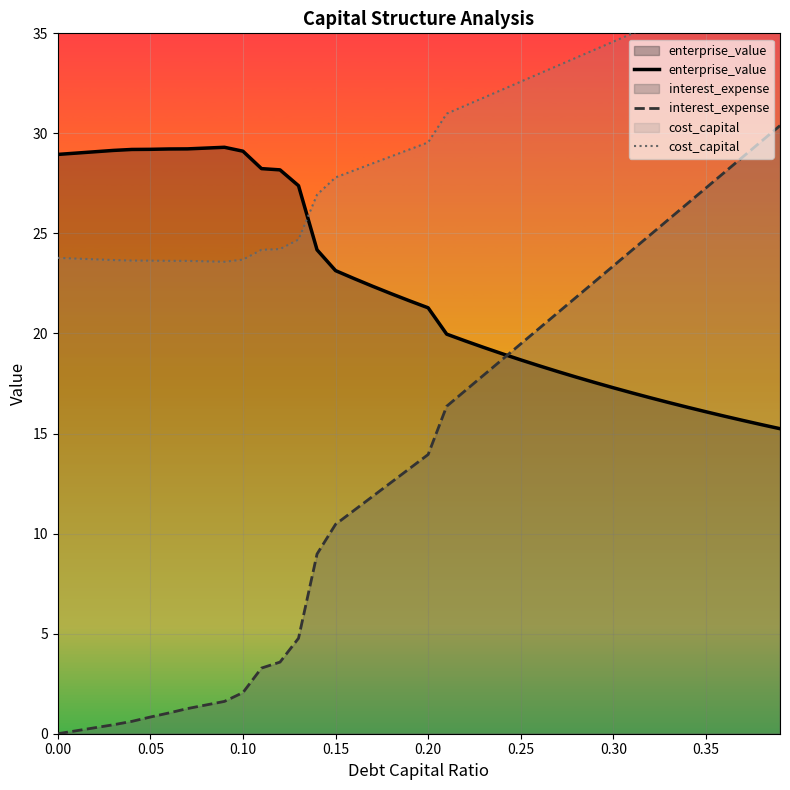

Is it true that interest_expense equals 5.2 at 14?

False